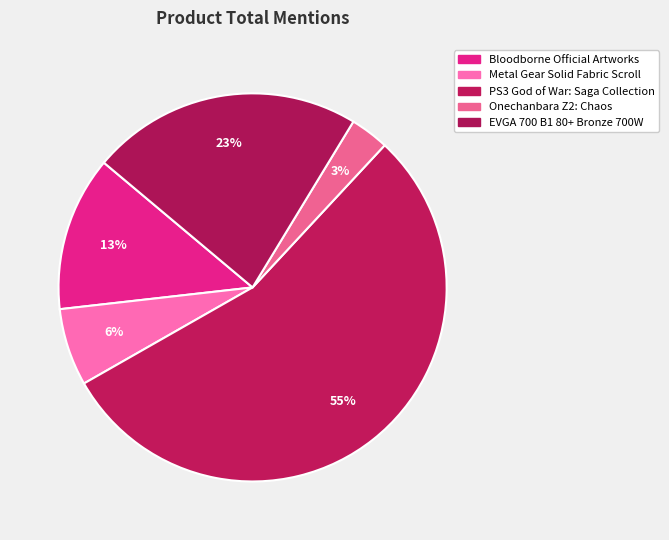

To the nearest percent, what percentage of the pie is Metal Gear Solid Fabric Scroll?

6%